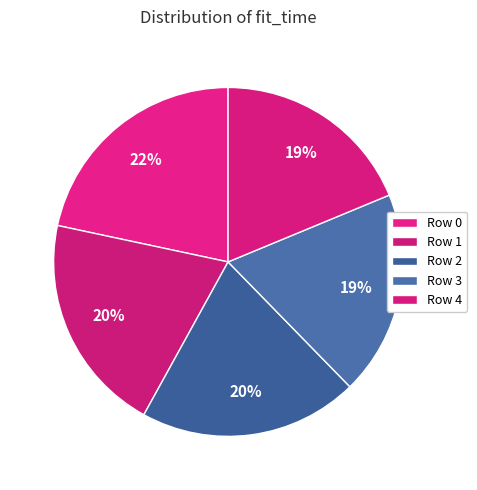

To the nearest percent, what percentage of the pie is Row 4?

19%